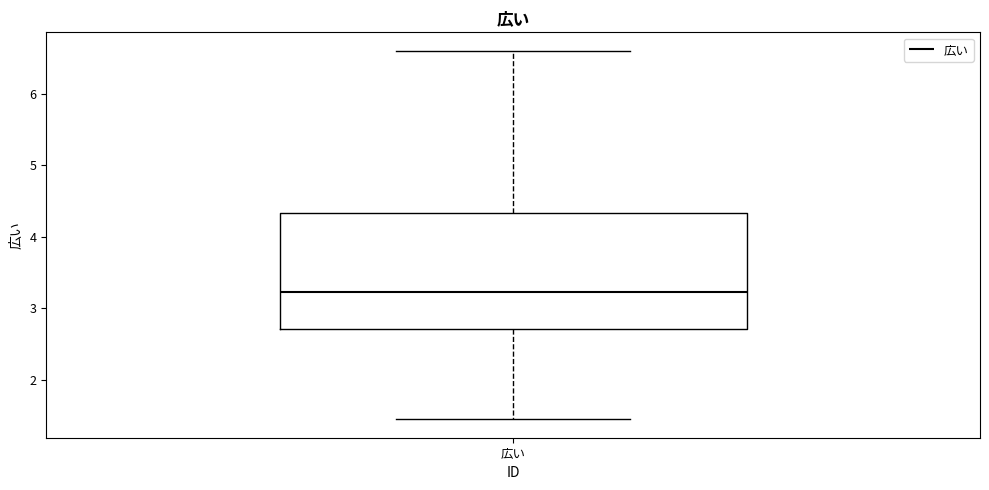

Transcribe this box plot: give where the median line is, the range the box spans, and where the two whiskers end, as read against the y-axis. The values are not printed on the chart, so give them approximately, as read against the axis.

median 3.2, box 2.7 to 4.3, whiskers 1.5 to 6.6